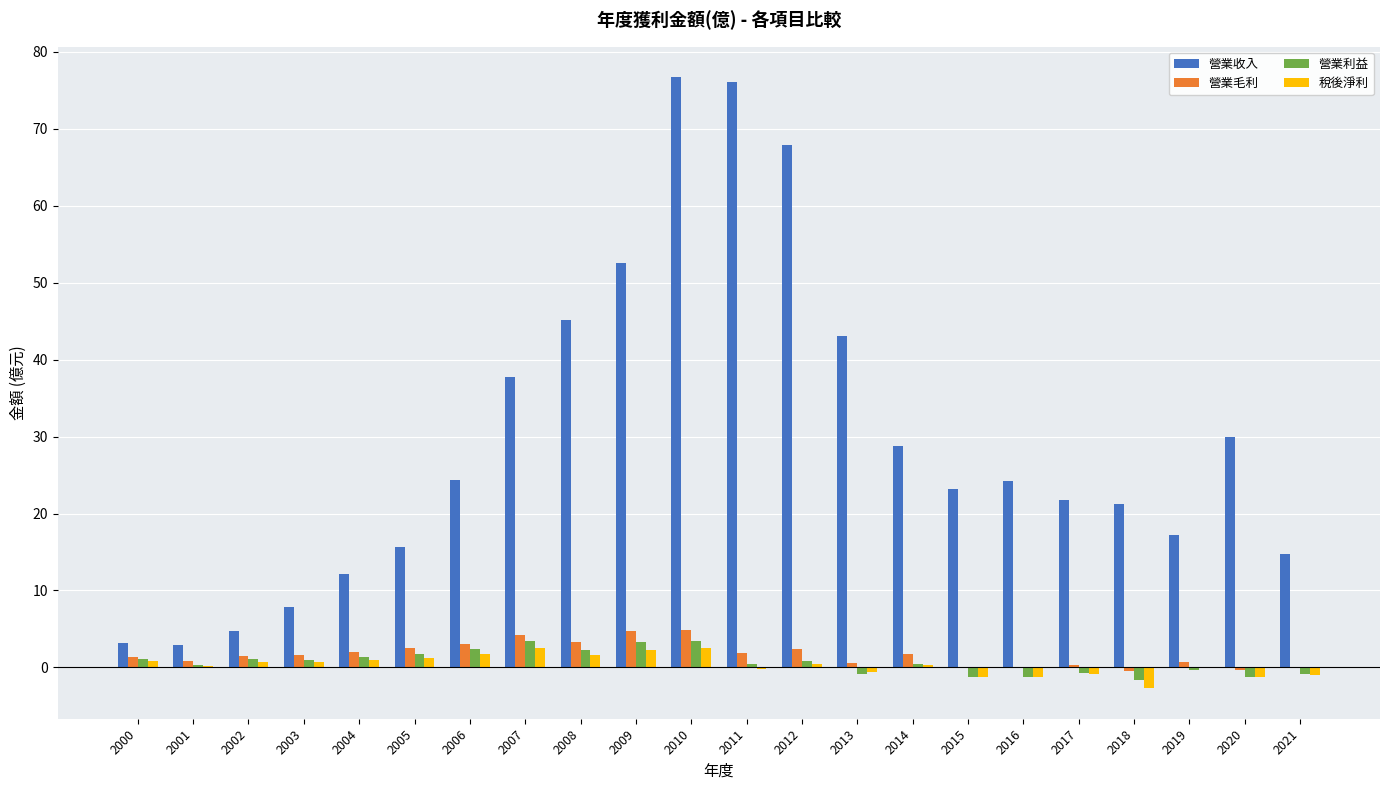

What is the sum of all 營業利益 values?

14.8